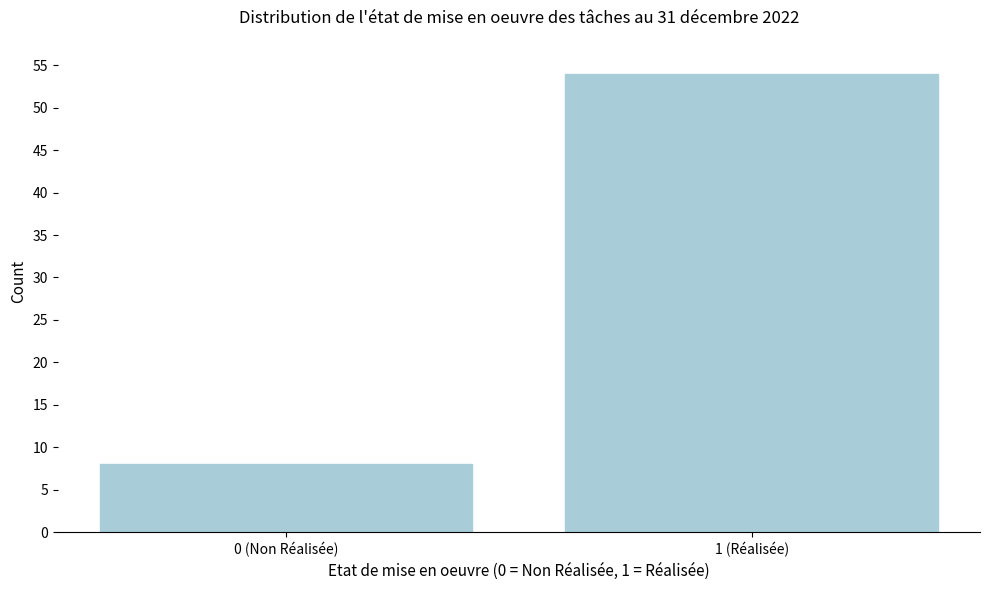

Reading right to left, extract all data points from this chart.

1 (Réalisée)=54	0 (Non Réalisée)=8